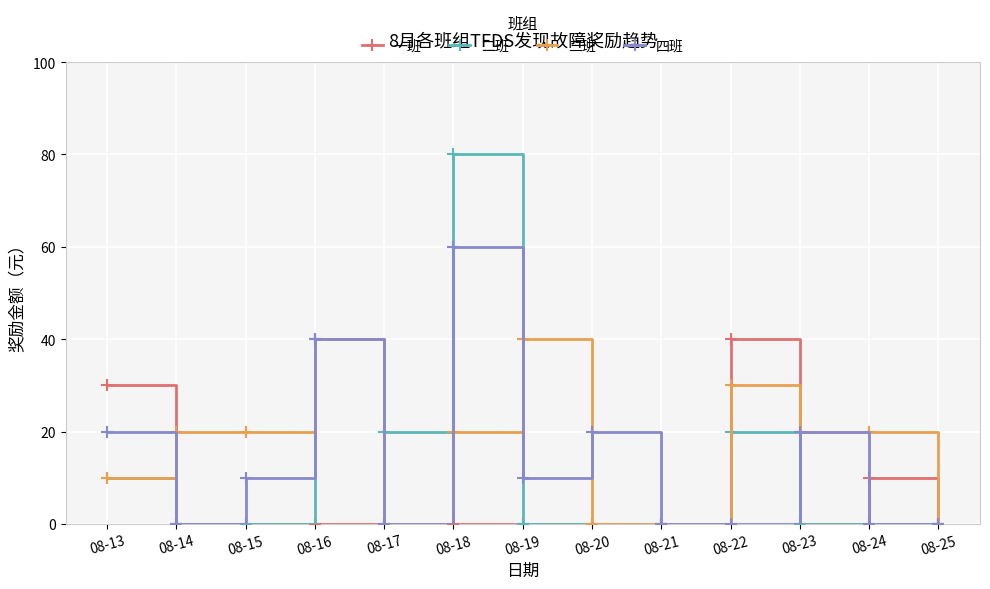

Which series has the widest spread of values?

二班